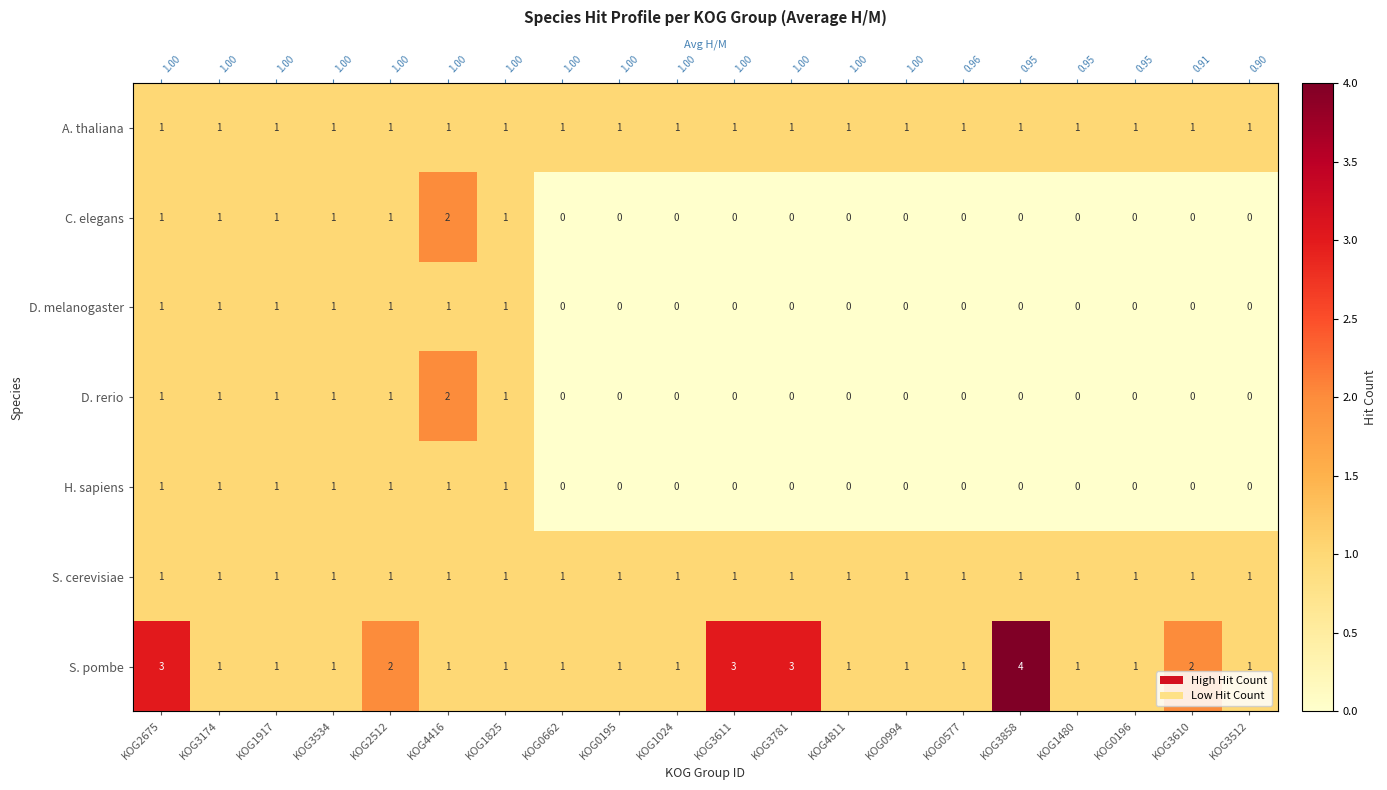

The value of A. thaliana at KOG3610 is 2. True or false?

False